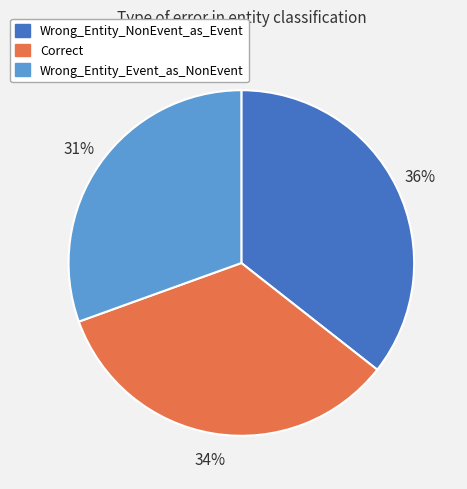

What is the ratio of the value at Wrong_Entity_NonEvent_as_Event to the value at Wrong_Entity_Event_as_NonEvent?

1.2